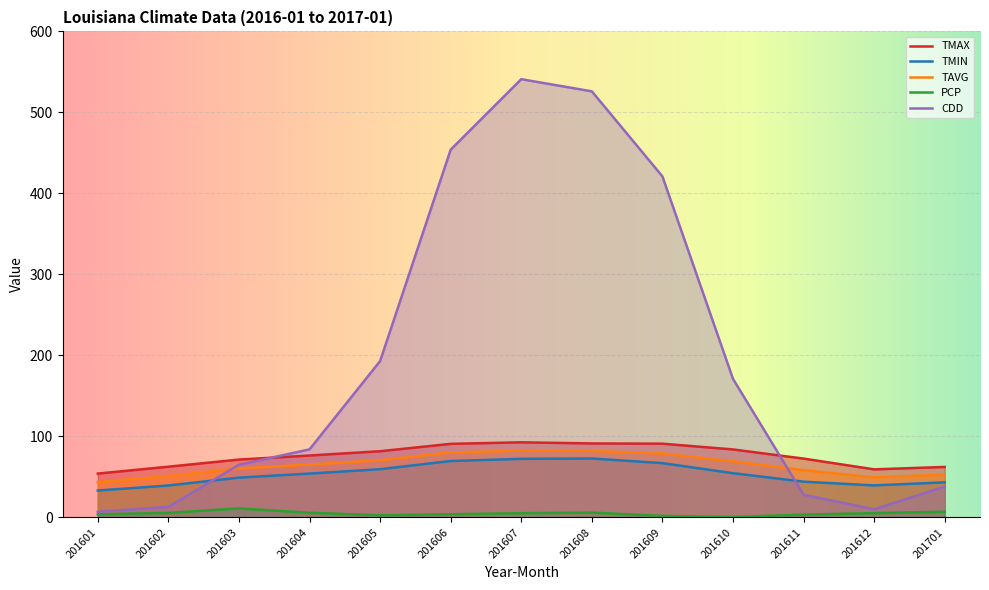

Reading right to left, transcribe all the data shown in this chart.

TMAX: 201701=62.3	201612=59.3	201611=72.6	201610=83.9	201609=91.0	201608=91.3	201607=92.7	201606=90.8	201605=81.7	201604=76.4	201603=71.4	201602=62.6	201601=54.1
TMIN: 201701=43.3	201612=39.5	201611=44.1	201610=54.6	201609=67.0	201608=72.7	201607=72.3	201606=69.6	201605=59.5	201604=54.1	201603=49.1	201602=39.4	201601=33.2
TAVG: 201701=52.8	201612=49.4	201611=58.3	201610=69.2	201609=79.0	201608=82.0	201607=82.5	201606=80.2	201605=70.6	201604=65.3	201603=60.3	201602=51.0	201601=43.7
PCP: 201701=7.0	201612=5.3	201611=3.4	201610=0.6	201609=1.8	201608=5.9	201607=5.2	201606=3.9	201605=2.6	201604=5.8	201603=11.1	201602=5.6	201601=3.8
CDD: 201701=38.0	201612=10.0	201611=28.0	201610=171.0	201609=421.0	201608=526.0	201607=541.0	201606=454.0	201605=193.0	201604=84.0	201603=65.0	201602=13.0	201601=7.0